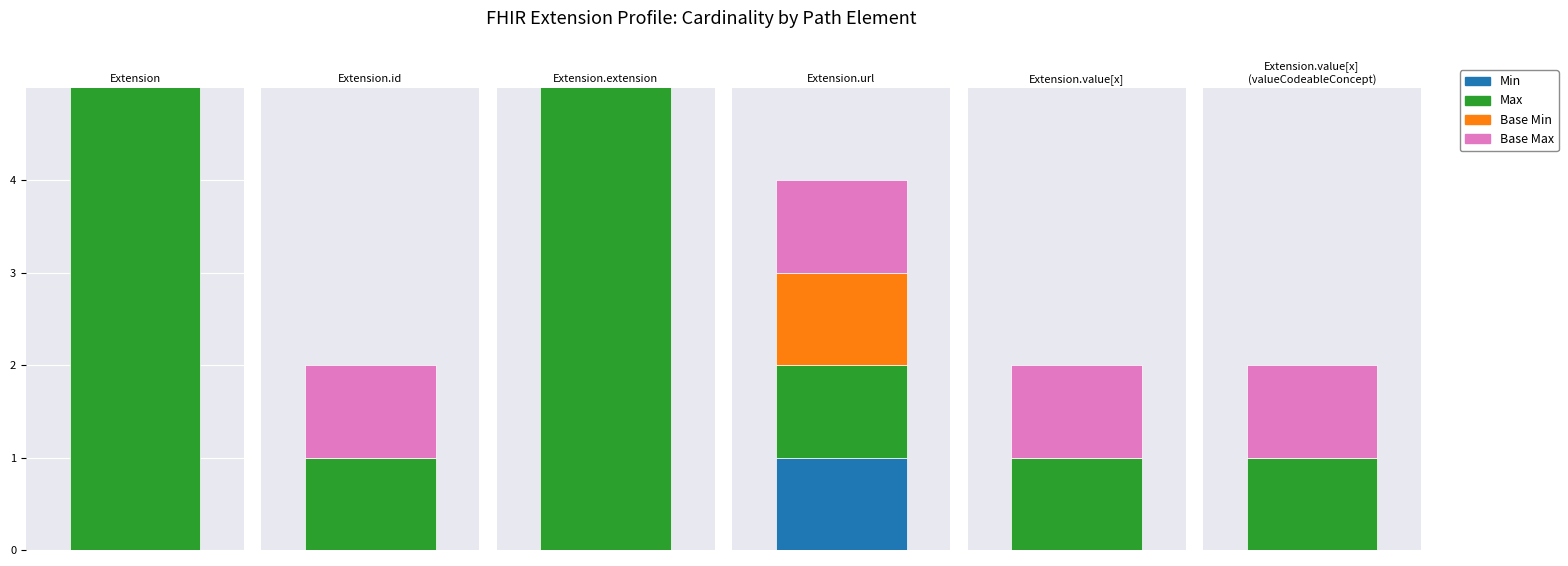

How many Min values are between 0 and 1?

6